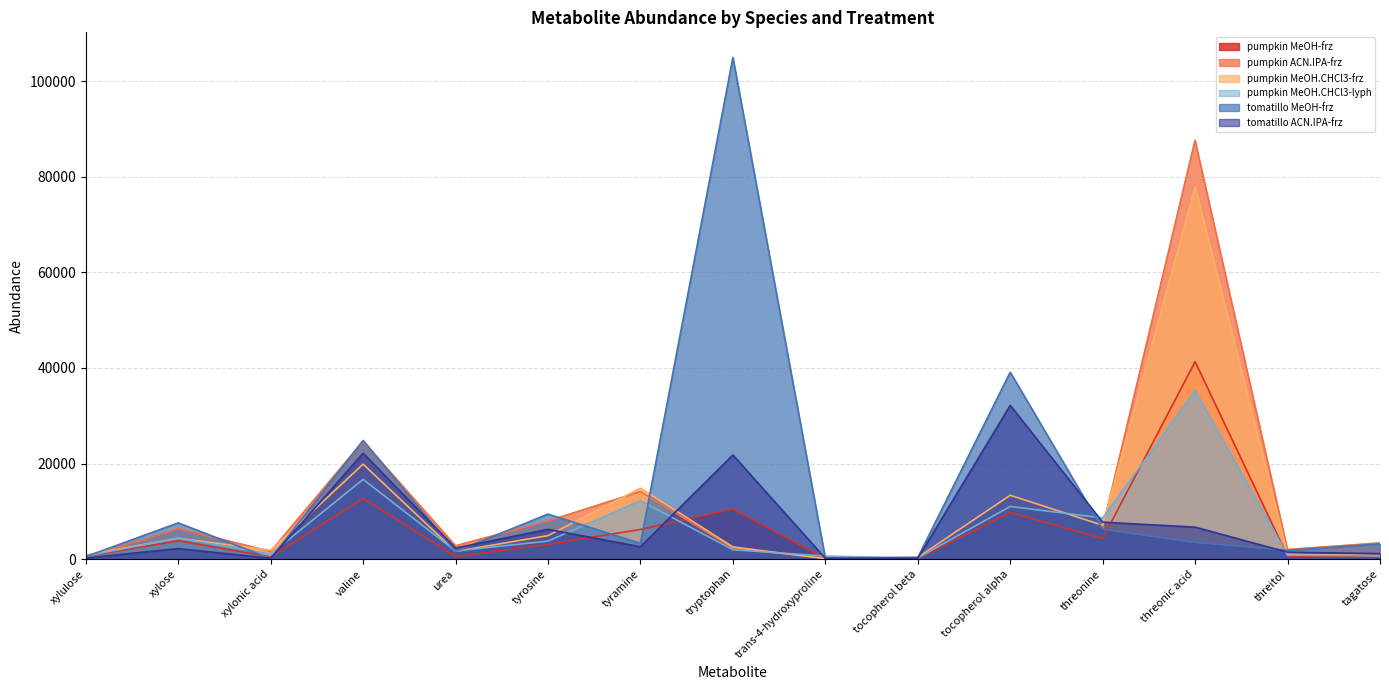

At which label is pumpkin MeOH-frz closest to 20726?

valine